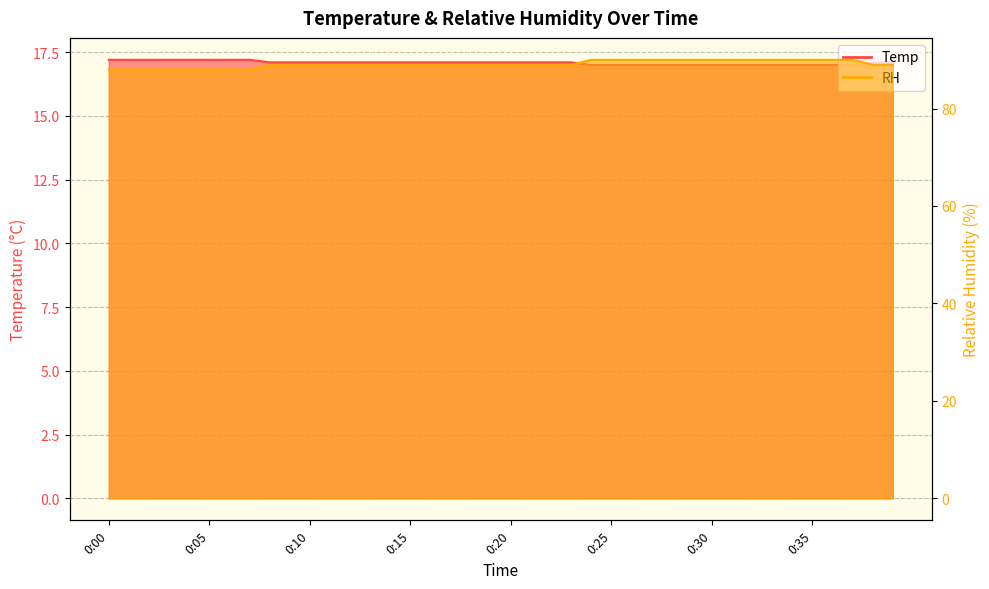

At how many categories does at least one series exceed 43?

40